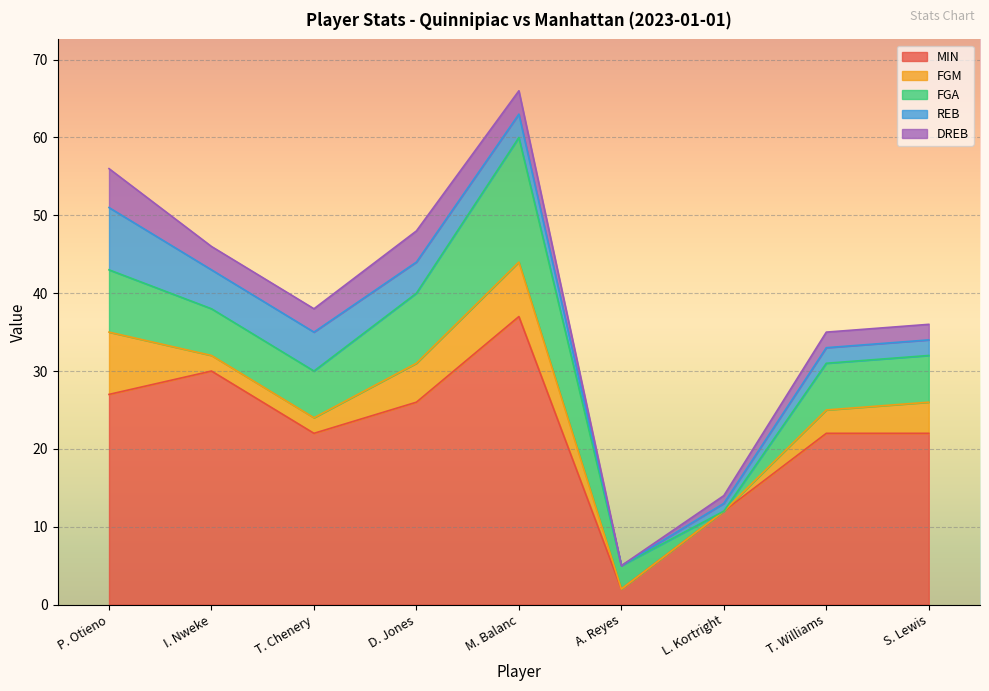

Between A. Reyes and P. Otieno, which is larger?

P. Otieno